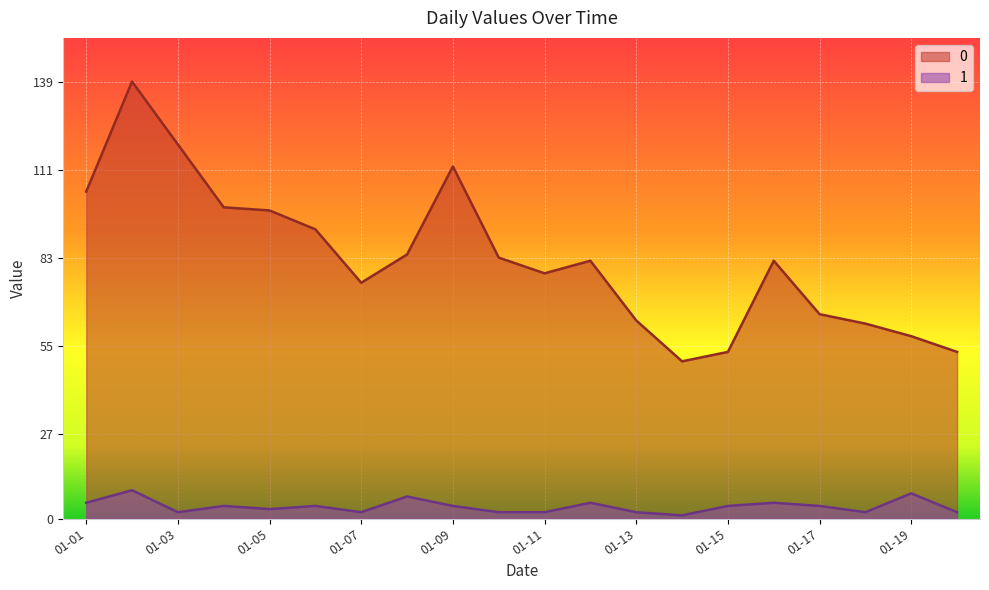

At which label does 1 first exceed 4?

01-01